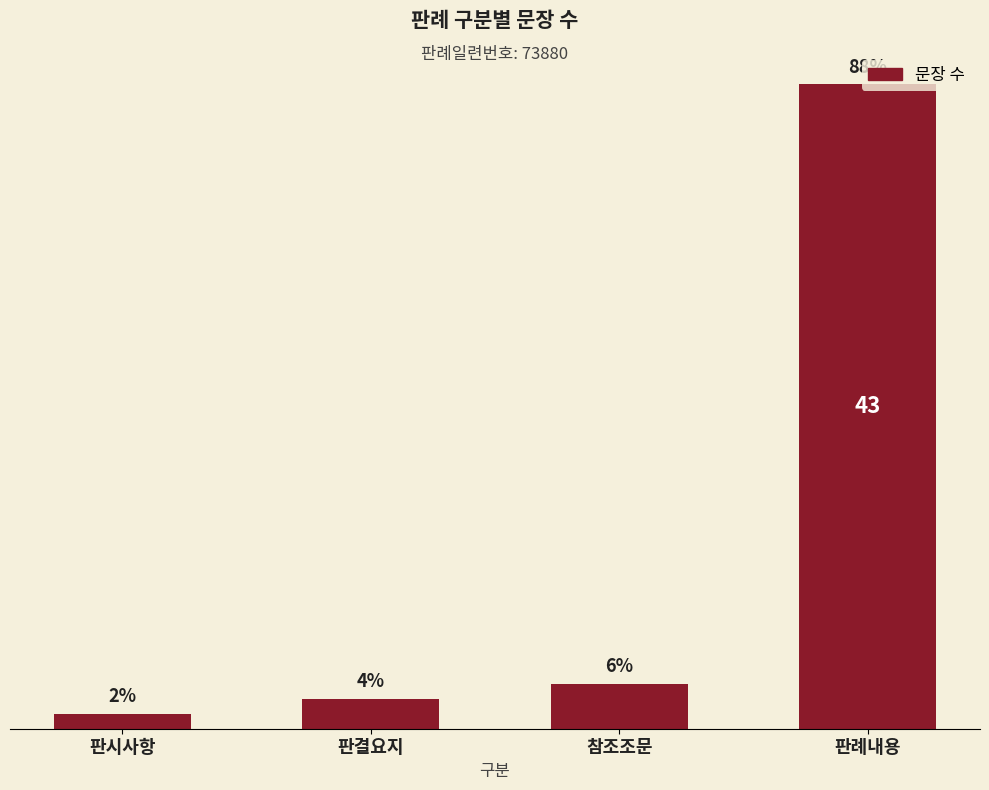

The value at 판결요지 is 3. True or false?

False